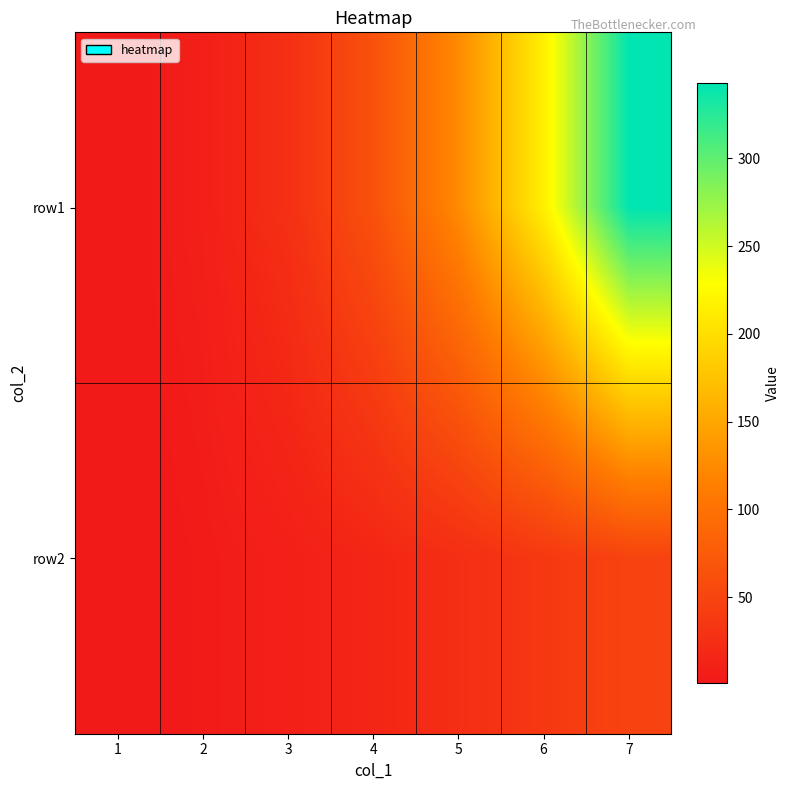

At which category does the chart reach its minimum across all series?

1